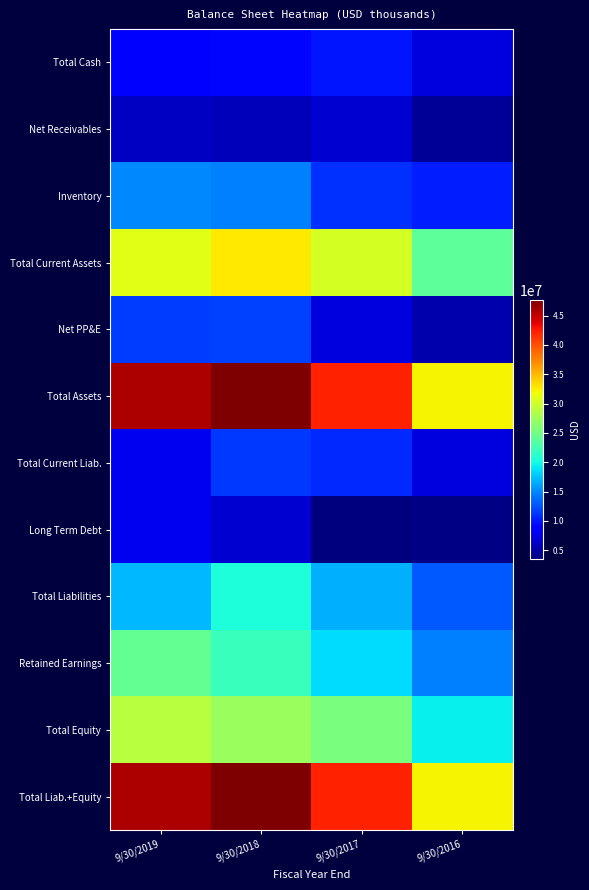

Reading left to right, extract all data points from this chart.

Total Cash: 9/30/2019=8563000	9/30/2018=9163000	9/30/2017=9925000	9/30/2016=7243297
Net Receivables: 9/30/2019=6076000	9/30/2018=5859000	9/30/2017=6680000	9/30/2016=4323029
Inventory: 9/30/2019=15022000	9/30/2018=14606000	9/30/2017=11111000	9/30/2016=10282673
Total Current Assets: 9/30/2019=31006000	9/30/2018=32727000	9/30/2017=30319000	9/30/2016=23859752
Net PP&E: 9/30/2019=11684000	9/30/2018=11791000	9/30/2017=7223000	9/30/2016=5183199
Total Assets: 9/30/2019=45852000	9/30/2018=47699000	9/30/2017=42066000	9/30/2016=32296650
Total Current Liab.: 9/30/2019=7846000	9/30/2018=11507000	9/30/2017=10839000	9/30/2016=7187385
Long Term Debt: 9/30/2019=7935000	9/30/2018=6592000	9/30/2017=3453000	9/30/2016=3768651
Total Liabilities: 9/30/2019=17023000	9/30/2018=20462000	9/30/2017=16653000	9/30/2016=12794152
Retained Earnings: 9/30/2019=24346000	9/30/2018=22093000	9/30/2017=18645000	9/30/2016=14674276
Total Equity: 9/30/2019=28813000	9/30/2018=27231000	9/30/2017=25413000	9/30/2016=19501811
Total Liab.+Equity: 9/30/2019=45852000	9/30/2018=47699000	9/30/2017=42066000	9/30/2016=32296650